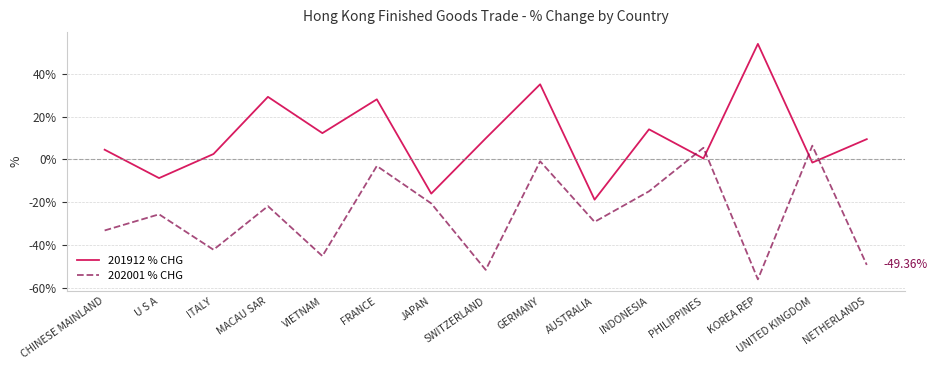

Rank the series at VIETNAM from lowest to highest value.

202001 % CHG, 201912 % CHG